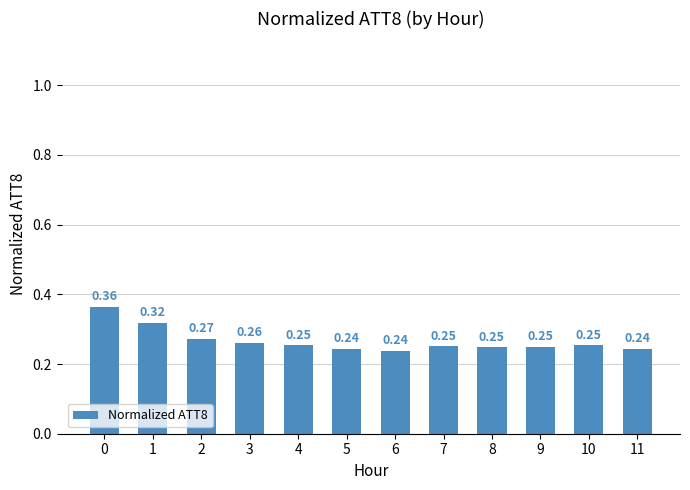

What is the sum of the values at 9 and 1?

0.6